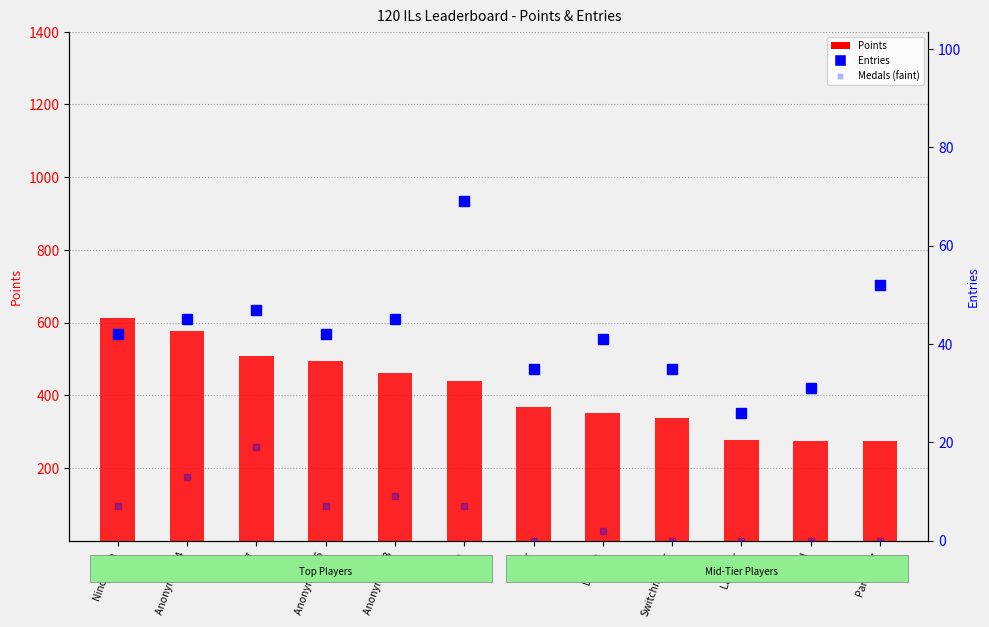

Which series contains the lowest Y value?

Medals (faint)